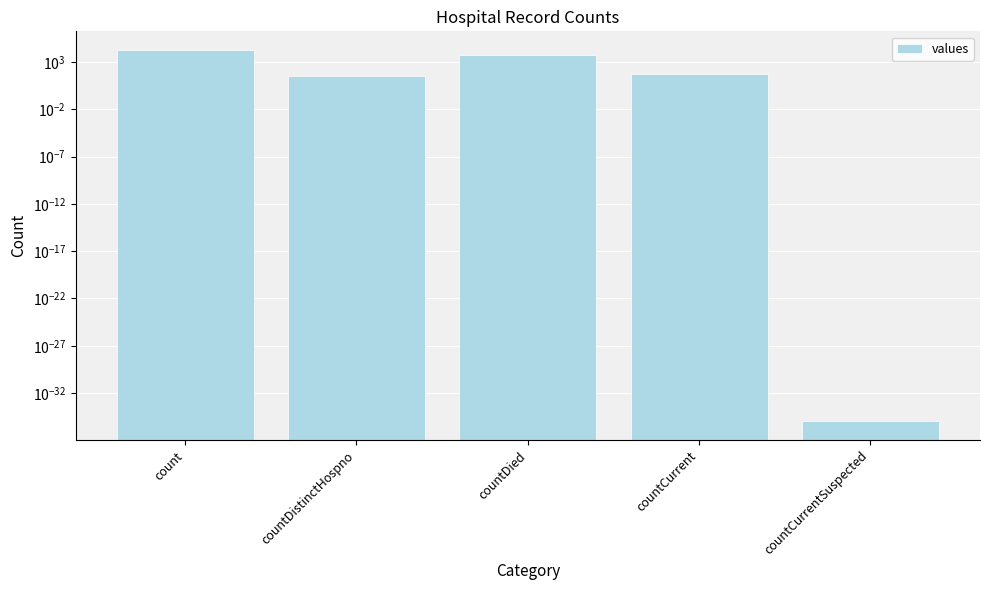

How many values are below 60?

2